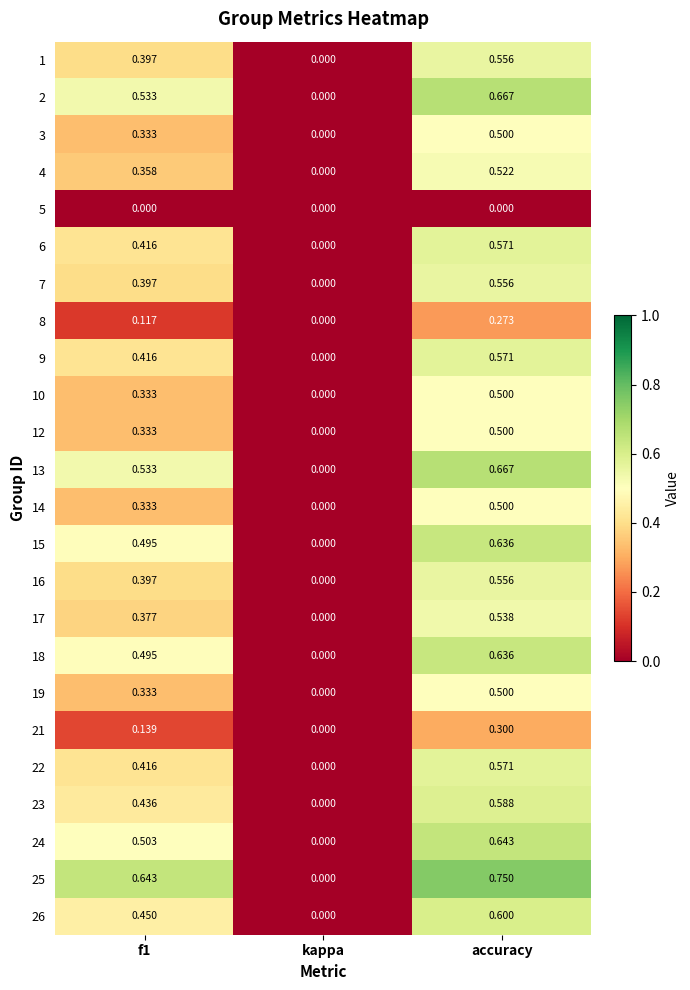

Which category has the highest value across all series?

accuracy